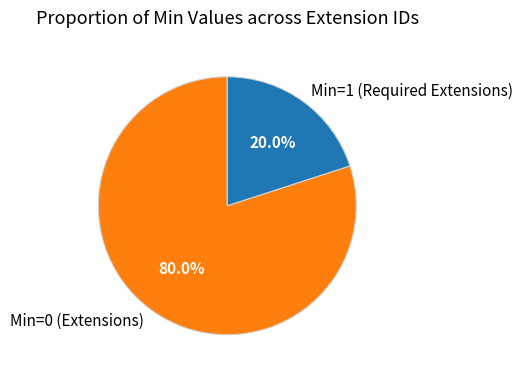

Which category has the smallest portion of the pie?

Min=1 (Required Extensions)